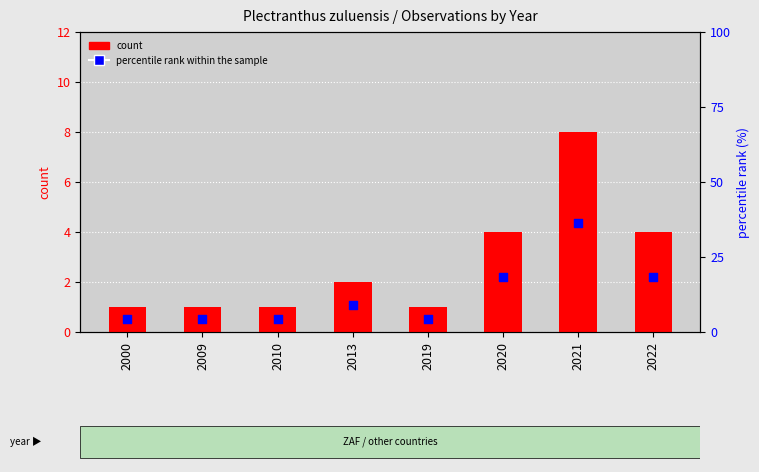

Is the value of count at 2013 greater than the value of percentile rank within the sample at 2019?

No